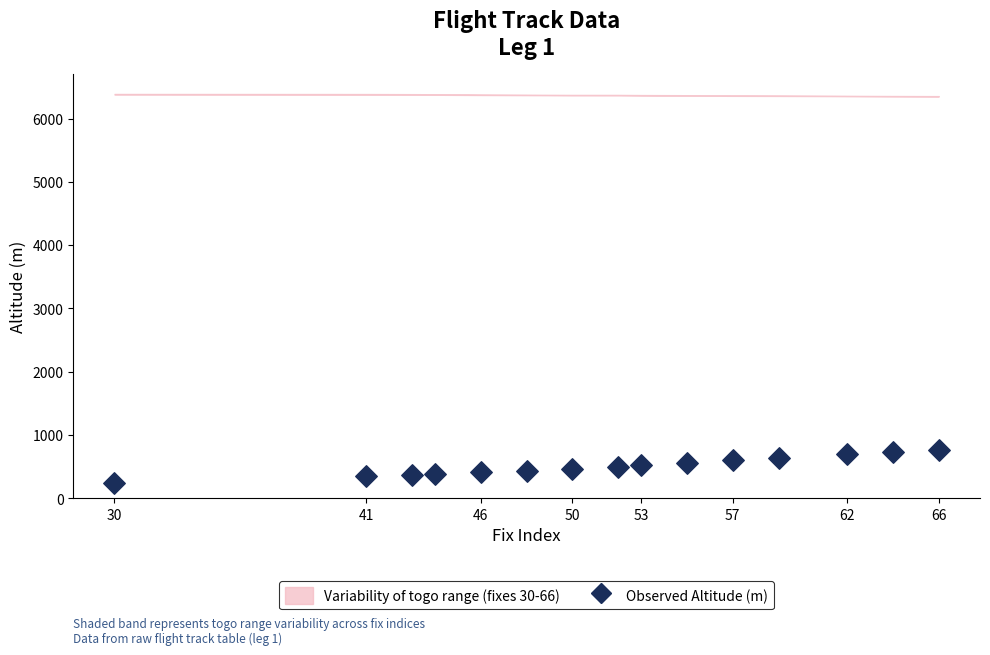

What is the range of Y values (max minus min)?

533